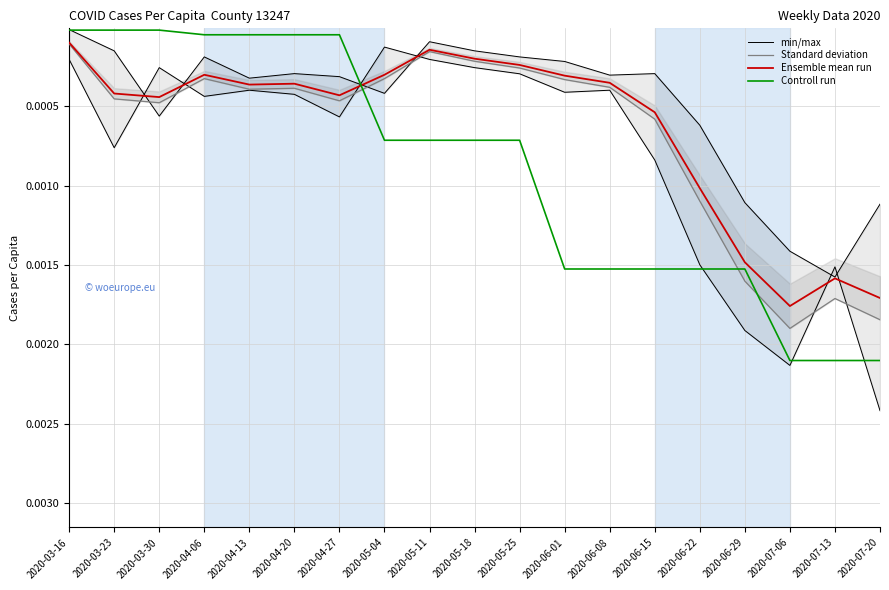

Is it true that Controll run equals 0.0 at 2020-06-15?

True